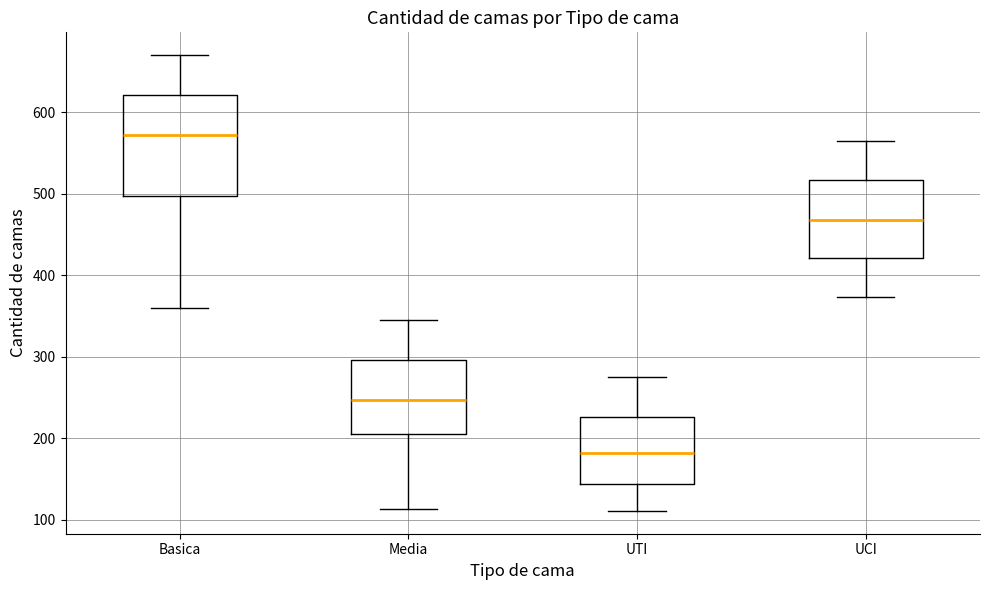

Reading left to right, transcribe this box plot: for each box, give where its median line is, the range the box spans, and where its two whiskers end, as read against the y-axis. The values are not printed on the chart, so give them approximately, as read against the axis.

Basica: median 570, box 500 to 620, whiskers 360 to 670
Media: median 250, box 200 to 300, whiskers 110 to 350
UTI: median 180, box 140 to 230, whiskers 110 to 280
UCI: median 470, box 420 to 520, whiskers 370 to 570